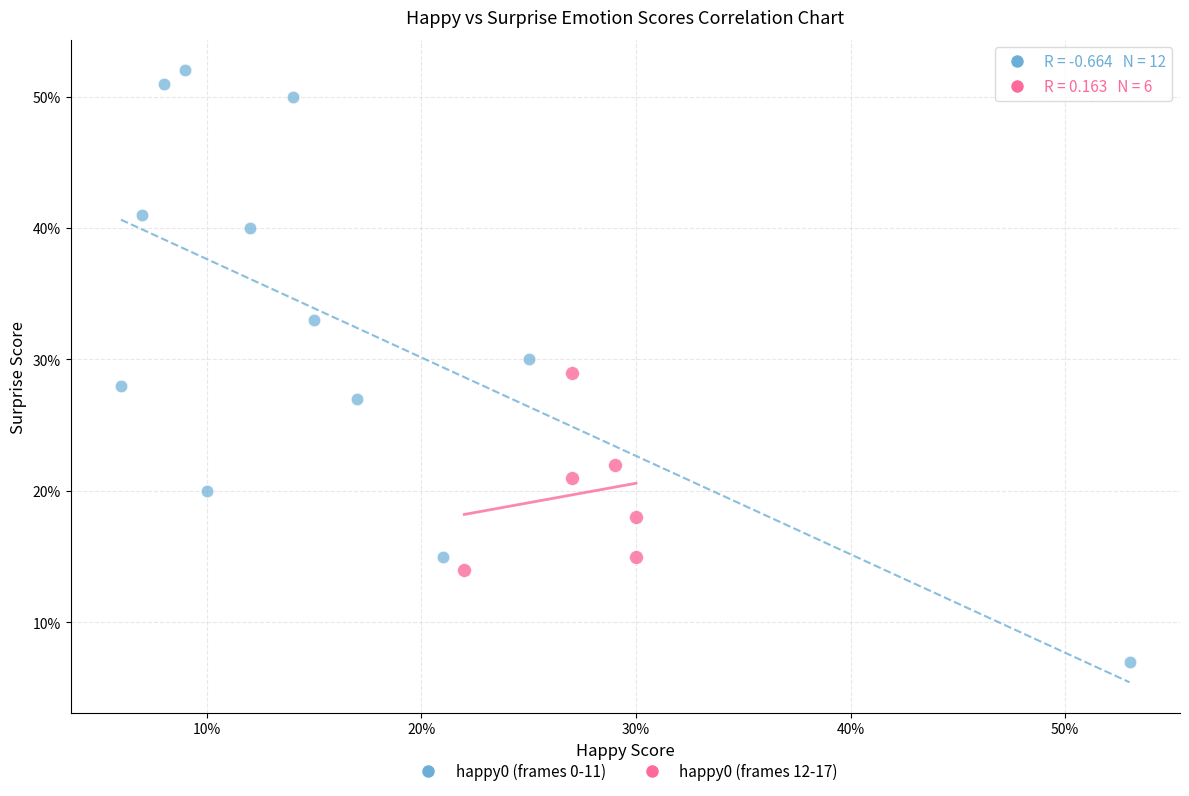

Which series reaches the maximum Y coordinate?

happy0 (frames 0-11)